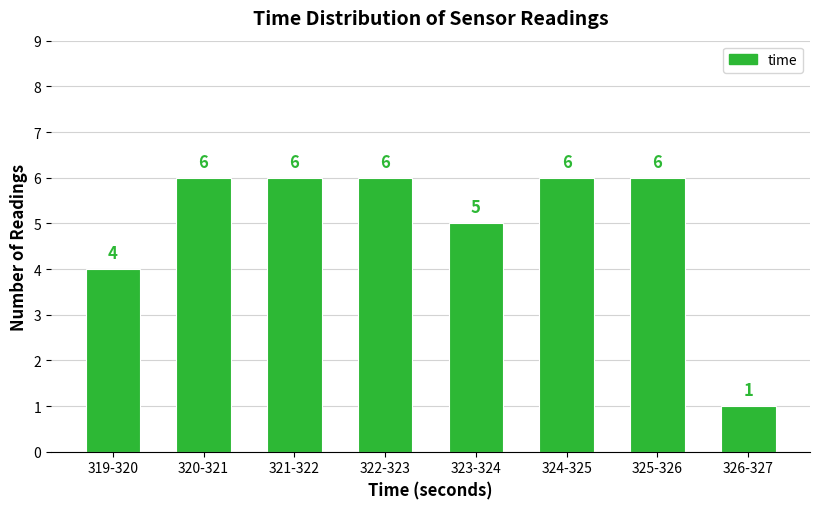

Reading left to right, what are all the values shown in this chart?

319-320=4	320-321=6	321-322=6	322-323=6	323-324=5	324-325=6	325-326=6	326-327=1